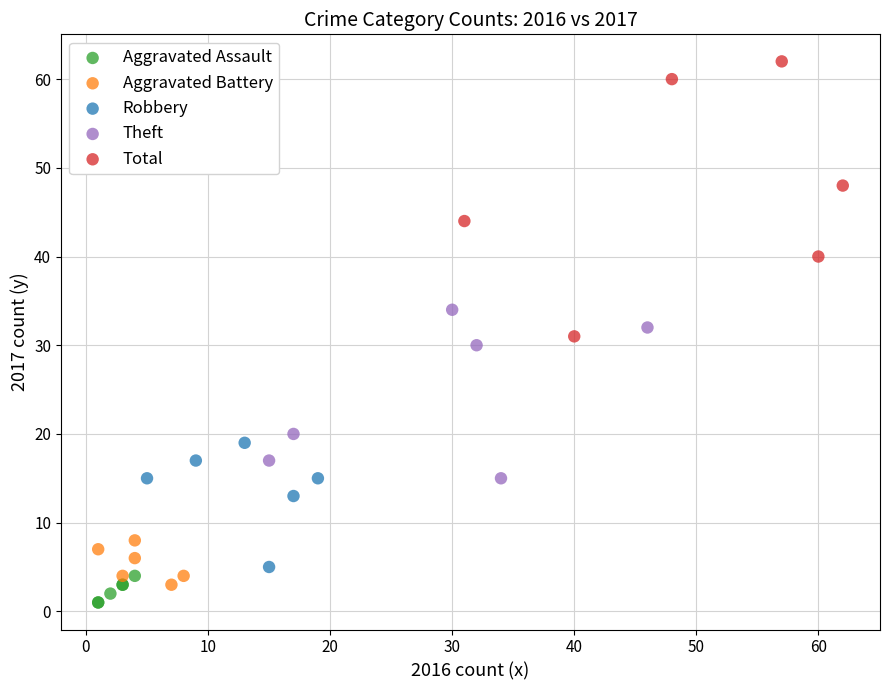

Which series reaches the maximum Y coordinate?

Total